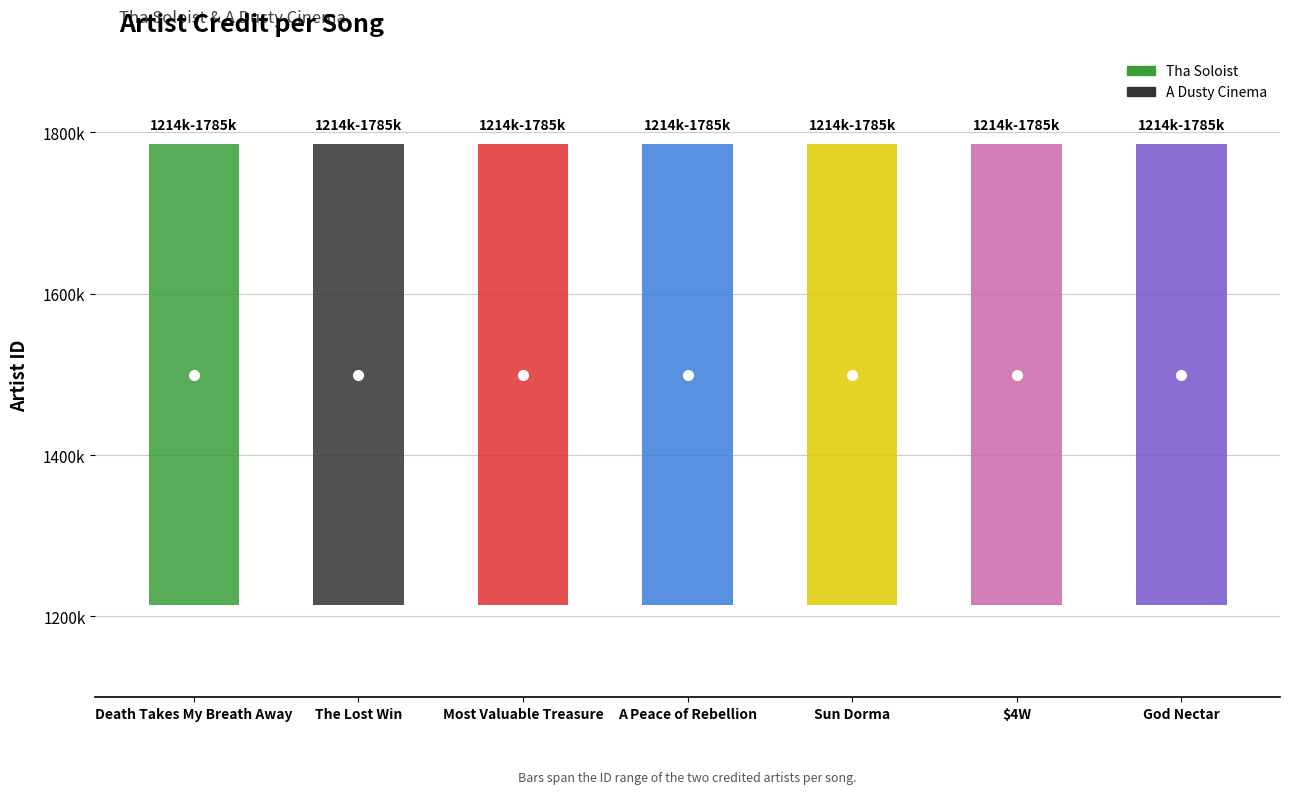

What position from the left is Death Takes My Breath Away?

1